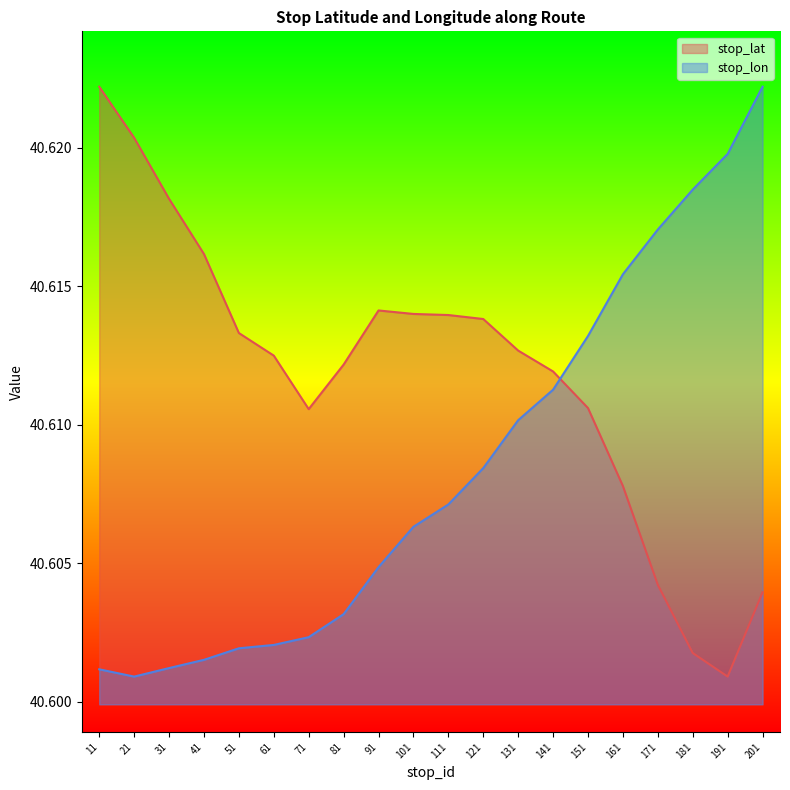

What are all the series names shown in the legend?

stop_lat, stop_lon